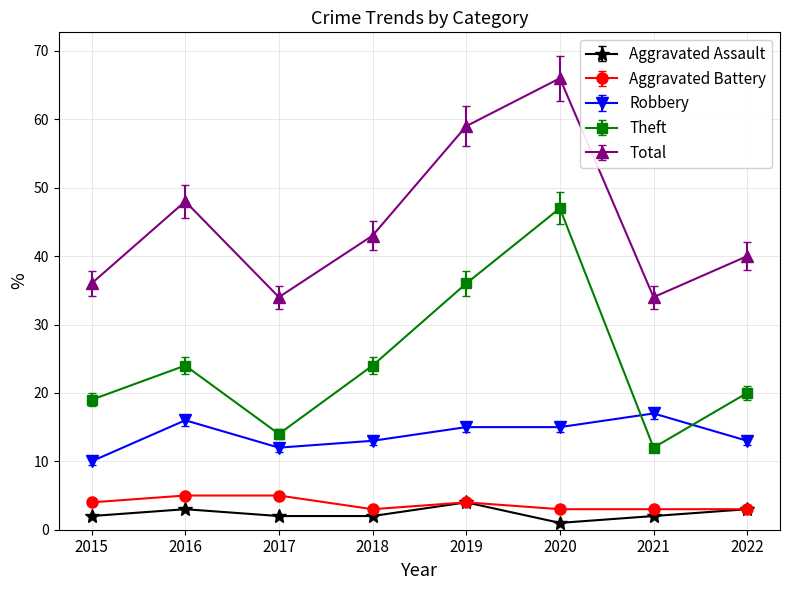

The Aggravated Assault series shows 2 at 2017. True or false?

True